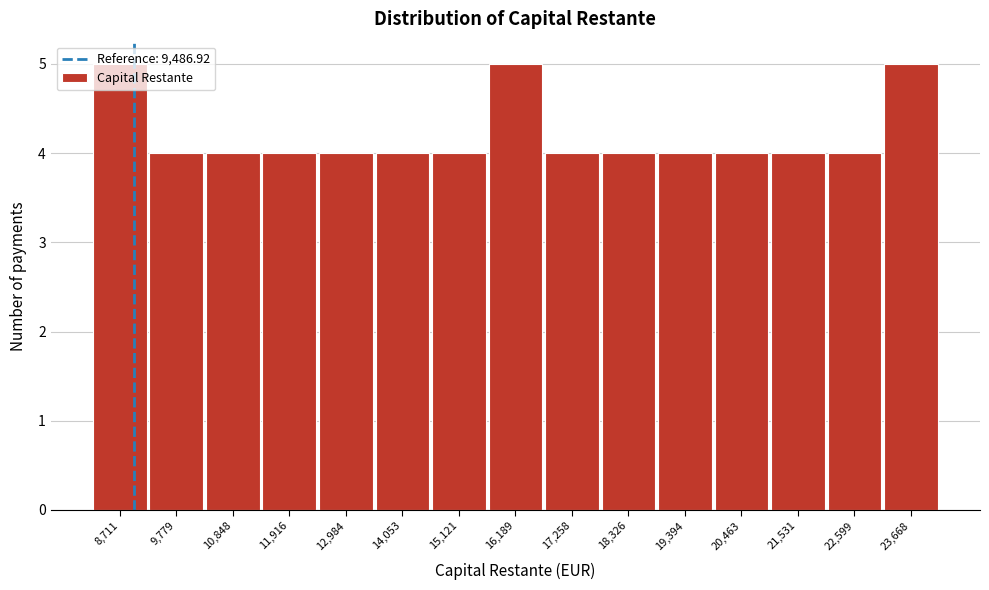

What is the change in value from 15,121 to 16,189?

+1